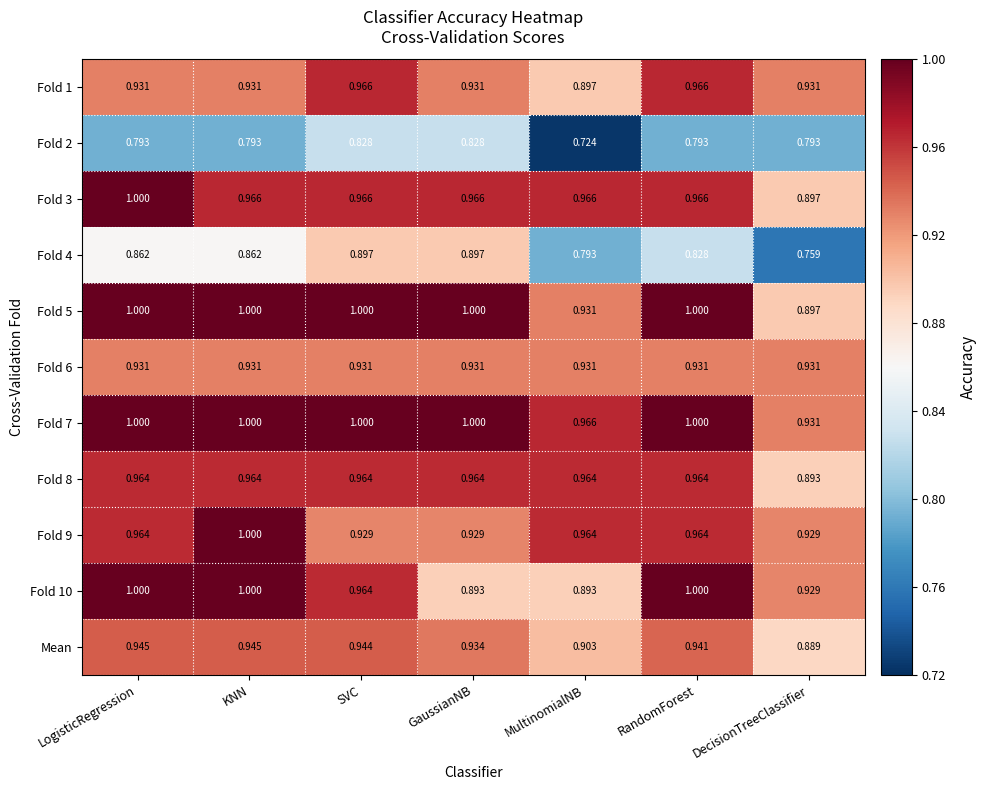

Which category has the lowest value in the Mean series?

DecisionTreeClassifier